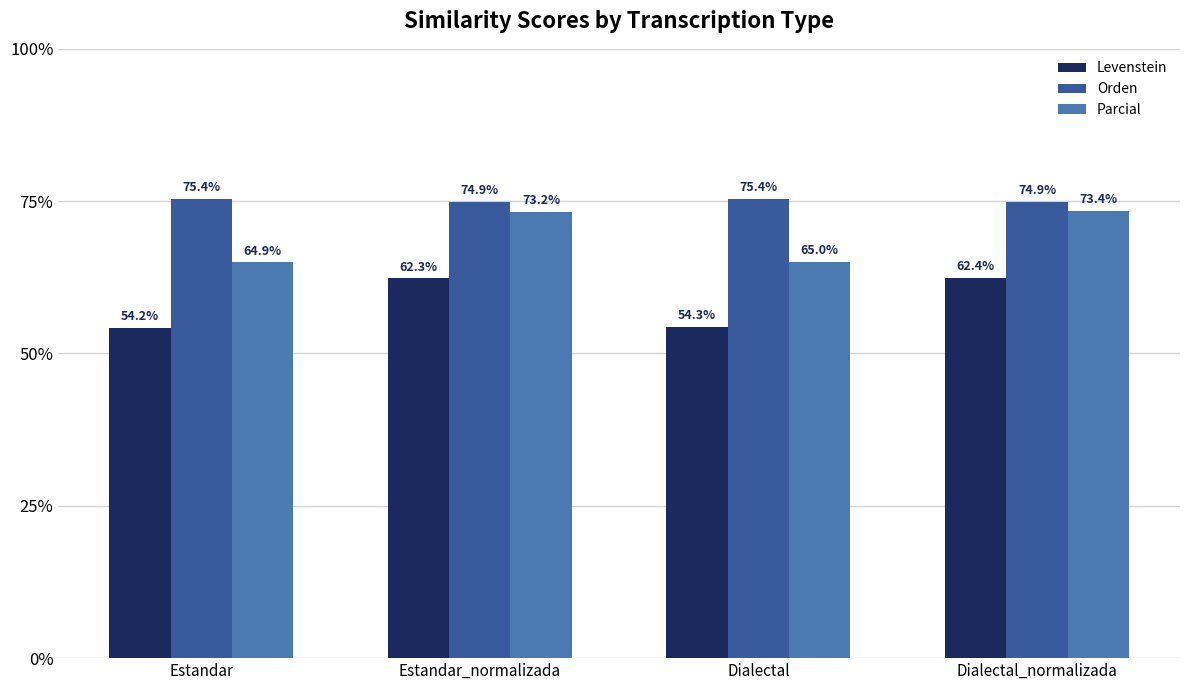

What is the approximate value of Levenstein at Dialectal_normalizada?

62.4